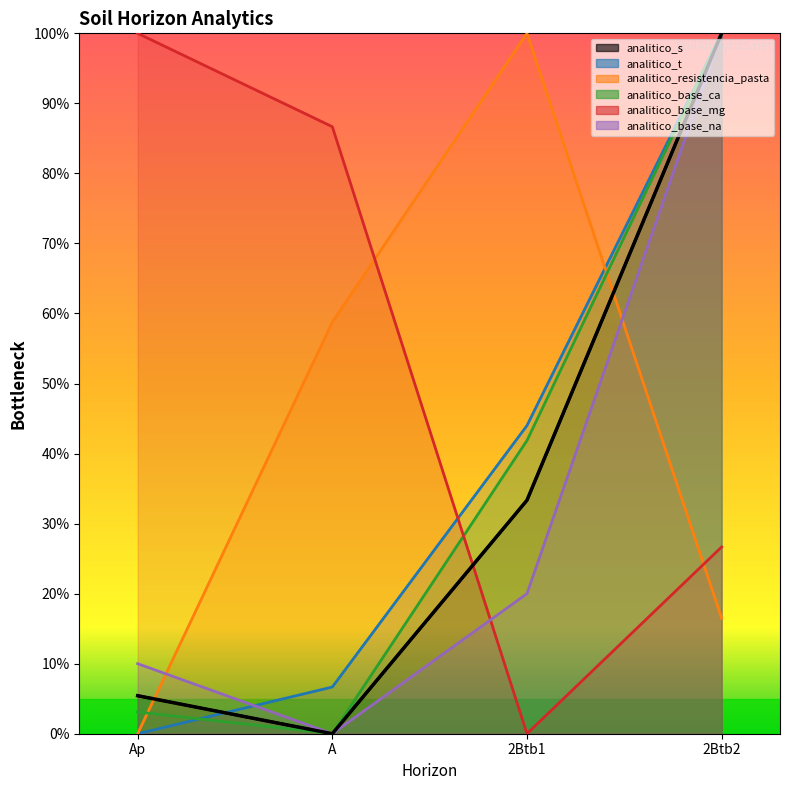

What is the difference between the maximum and minimum values?

100.0